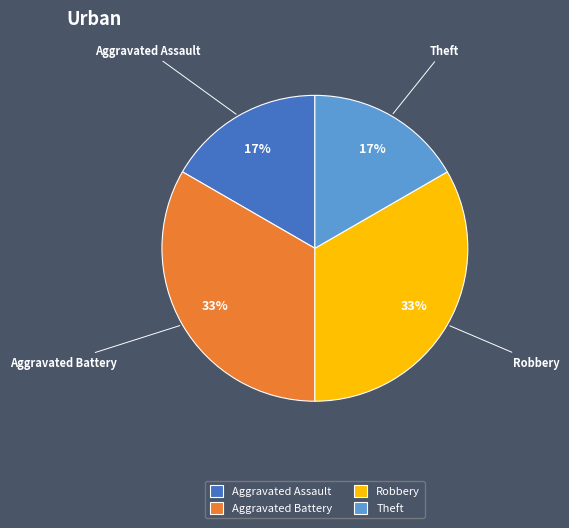

Is there any slice that represents more than half of the pie?

No